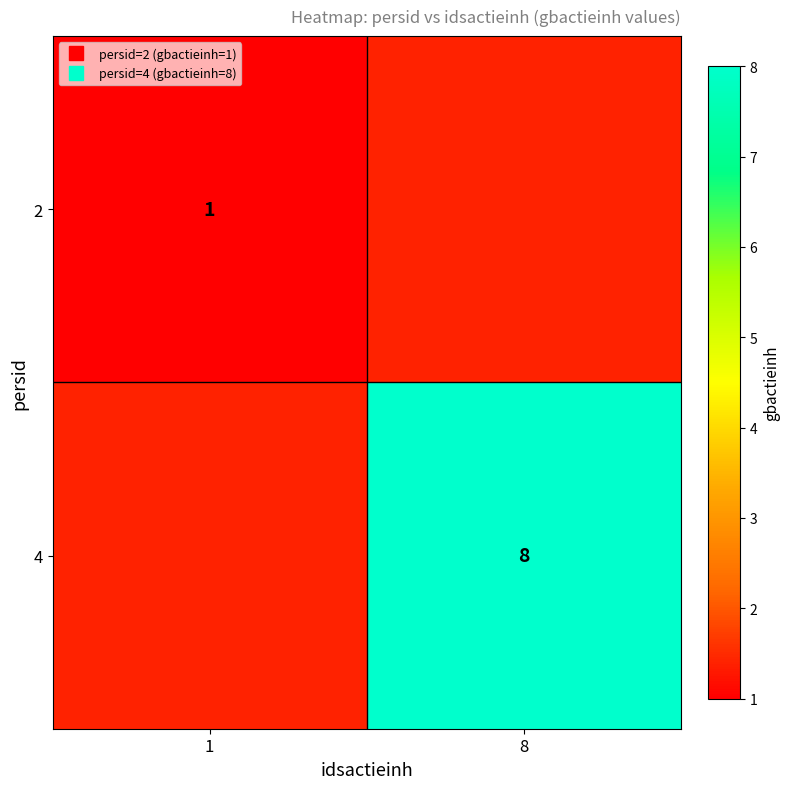

List the series in order of their overall mean, highest first.

2, 4